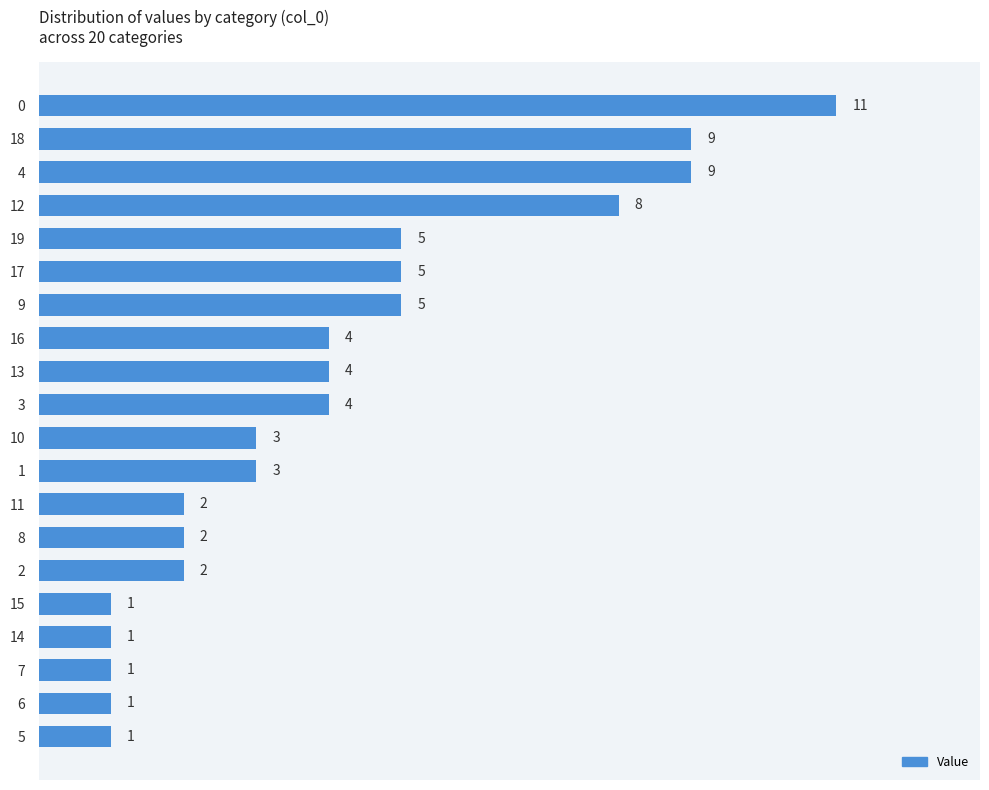

What is the greatest value displayed?

11